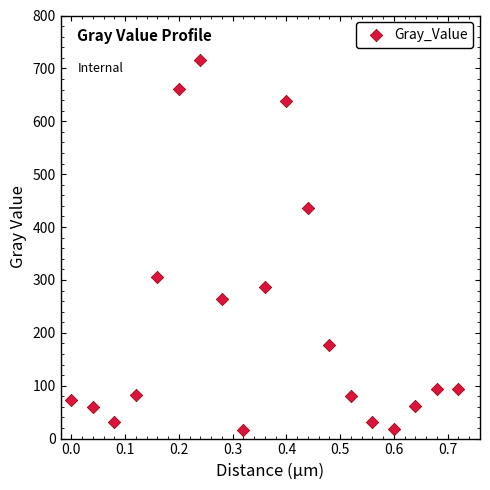

What is the range of Y values (max minus min)?

699.9